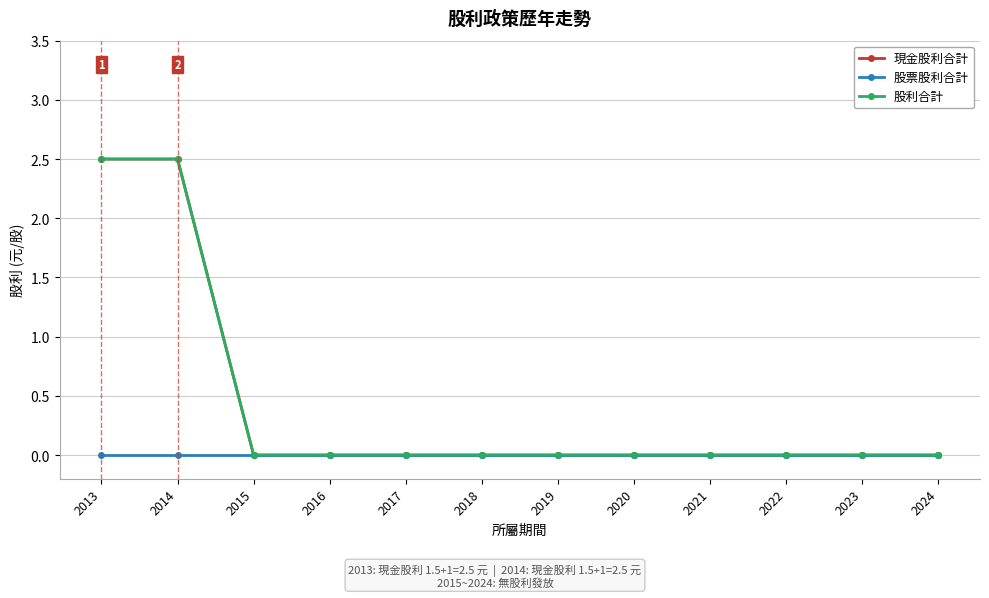

Rank the series by their maximum value, from lowest to highest.

股票股利合計, 現金股利合計, 股利合計